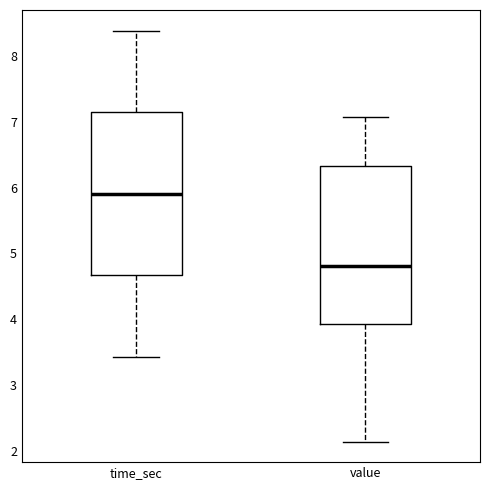

Reading left to right, read every box against the y-axis: the position of its median line, the range the box covers, and the ends of its whiskers. The values are not printed on the chart, so give them approximately, as read against the axis.

time_sec: median 5.9, box 4.7 to 7.1, whiskers 3.4 to 8.4
value: median 4.8, box 3.9 to 6.3, whiskers 2.1 to 7.1